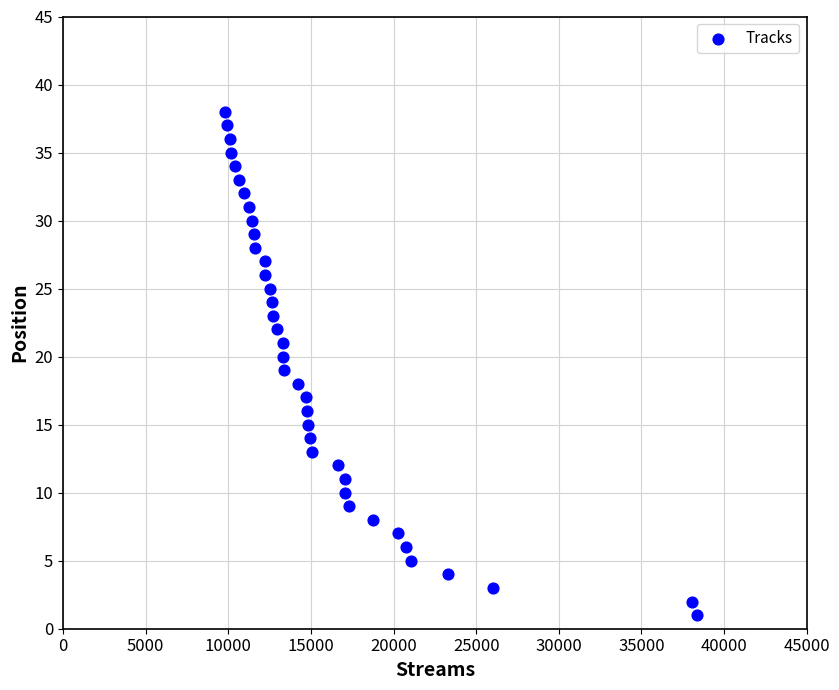

What is the range of X values (max minus min)?

28585